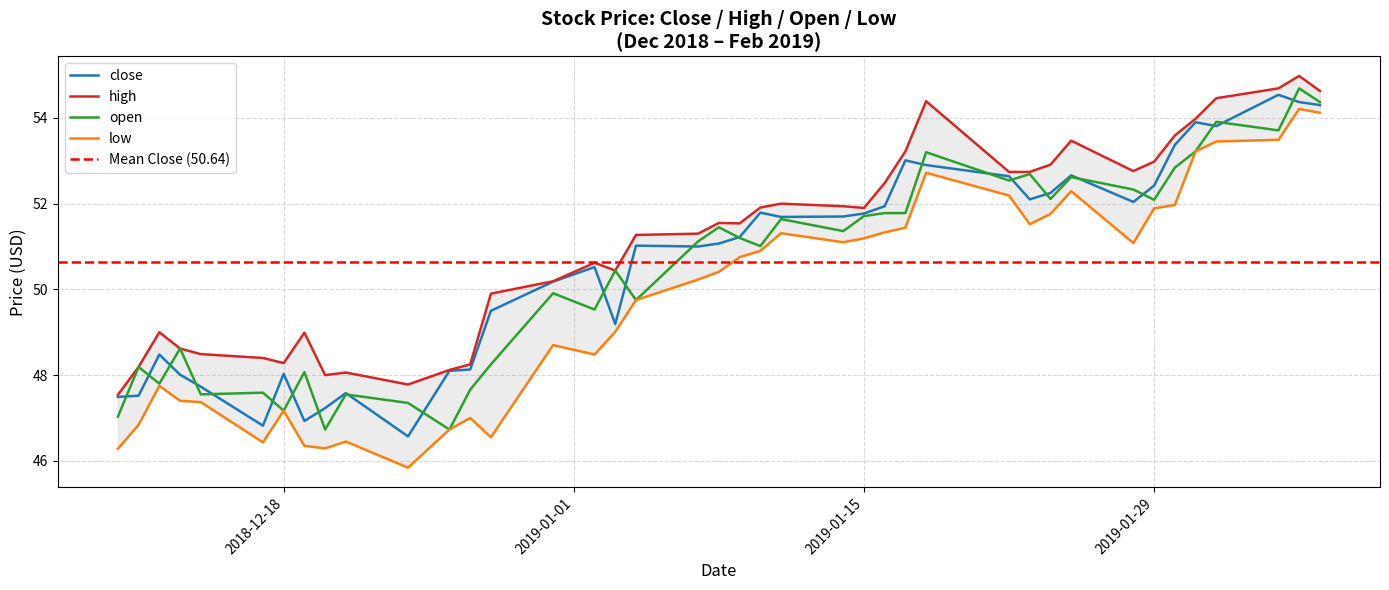

At which category does close reach its first local valley?

2018-12-17